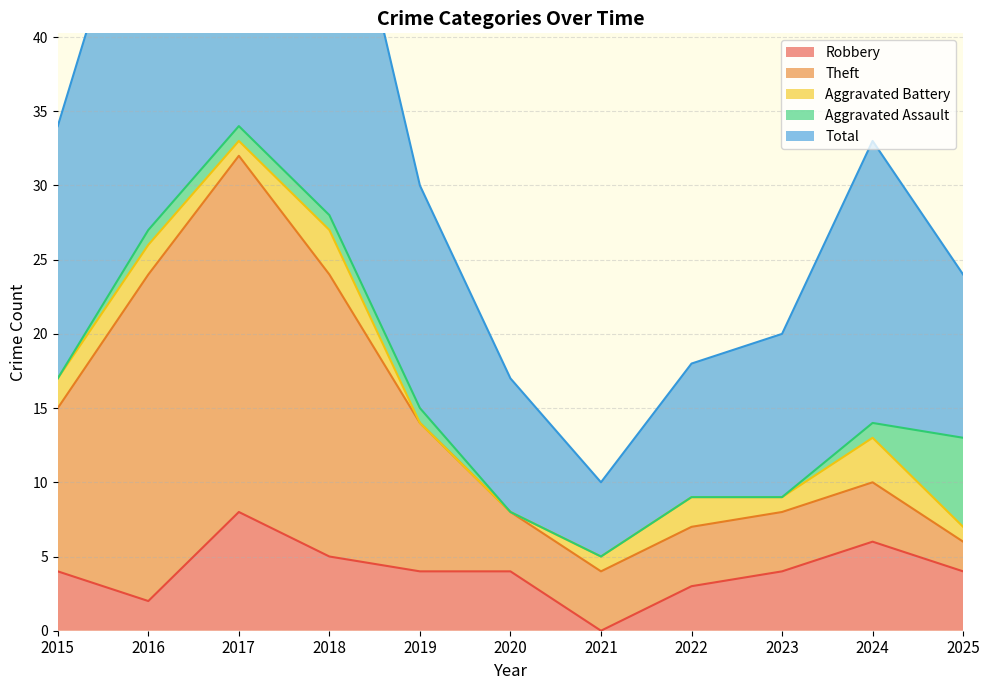

Which series has the largest range (max minus min)?

Total